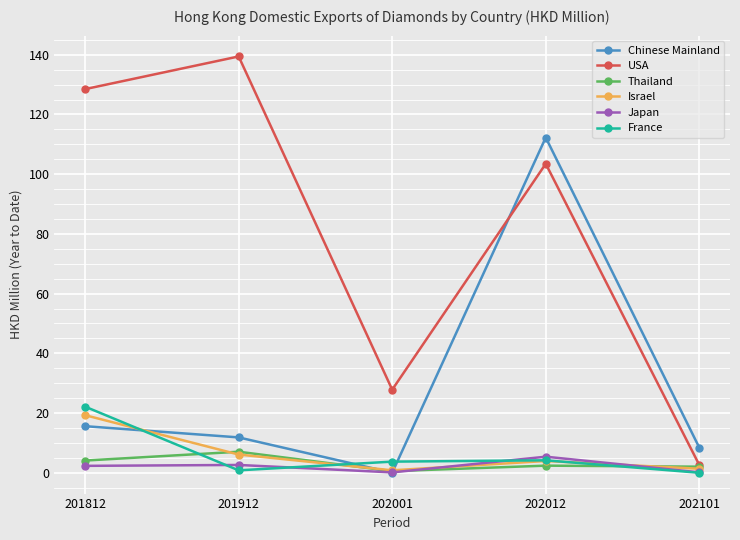

What is the highest value of the Japan series?

5.4